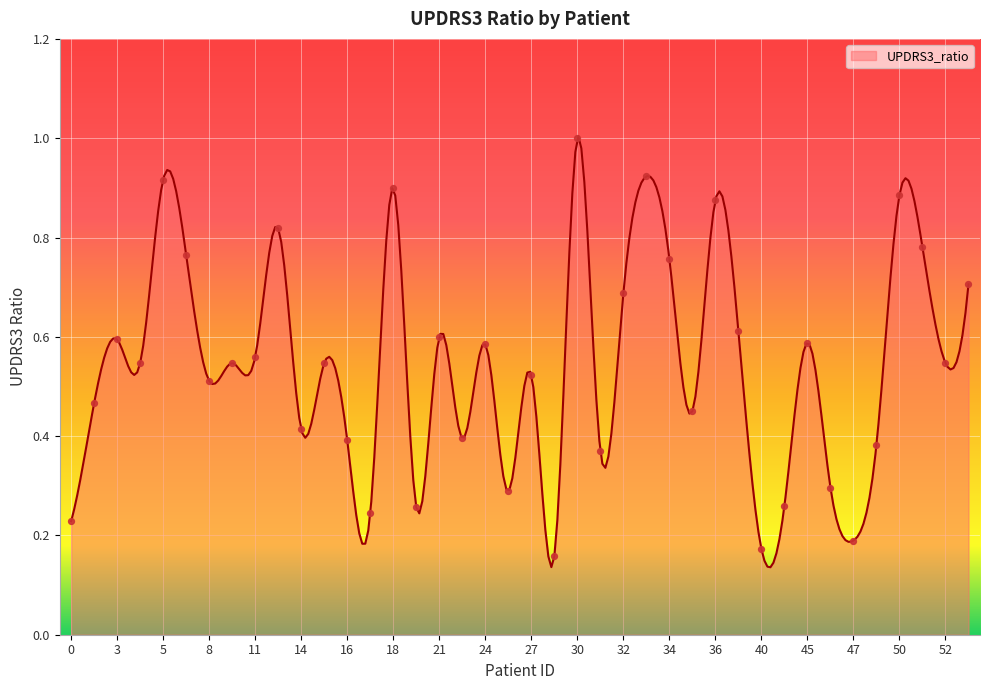

Which has a higher value, 45 or 31?

45